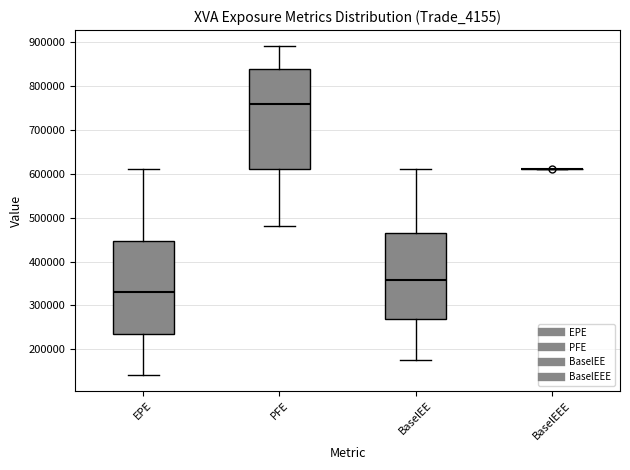

Where does the upper whisker of the box for EPE end on the y-axis? The values are not printed on the chart, so give them approximately, as read against the axis.

610000